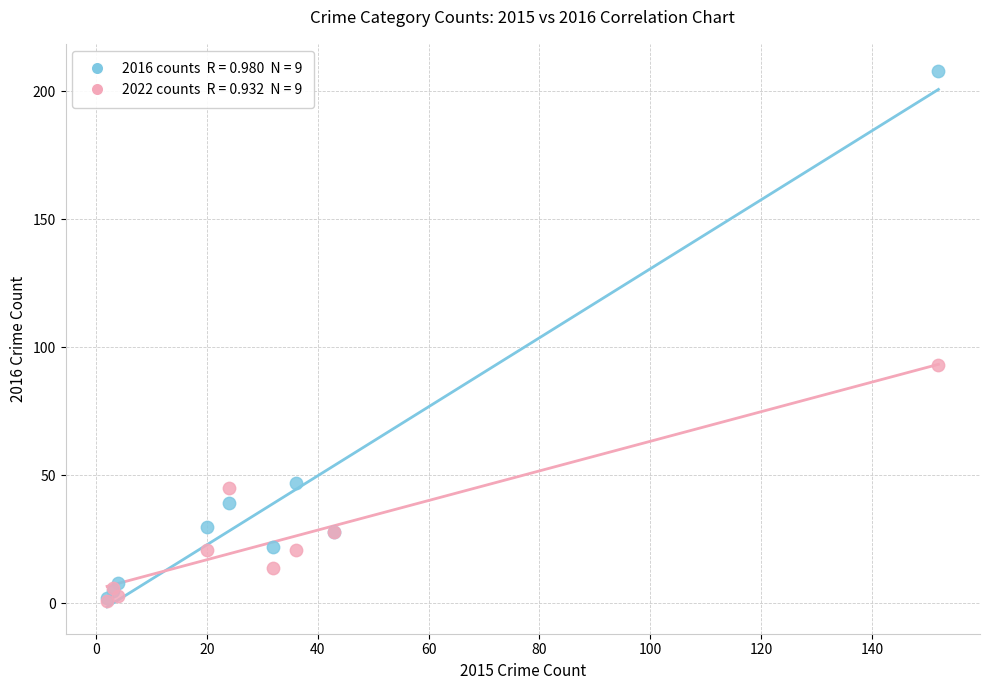

Across all series, what Y value is closest to 104?

93